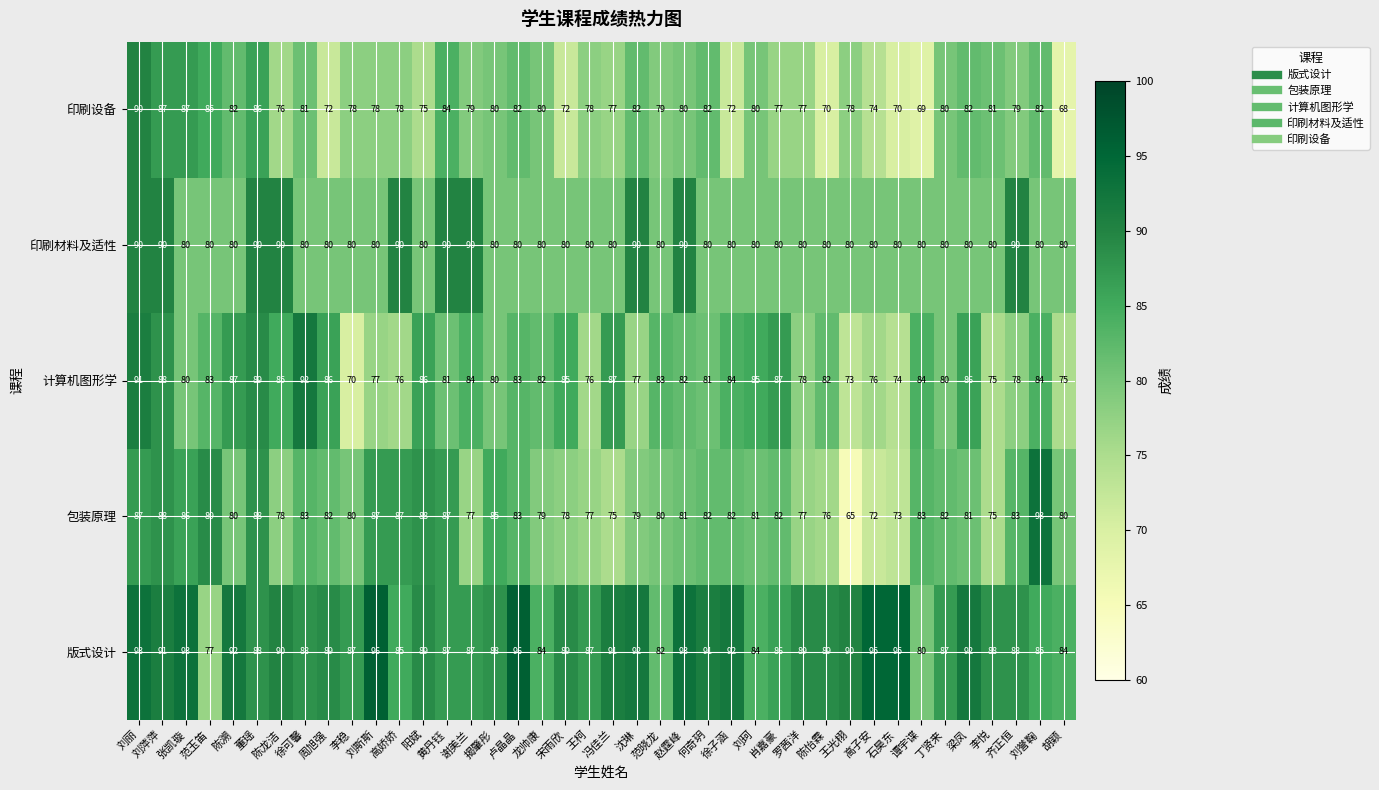

What is the minimum value shown in the chart?

65